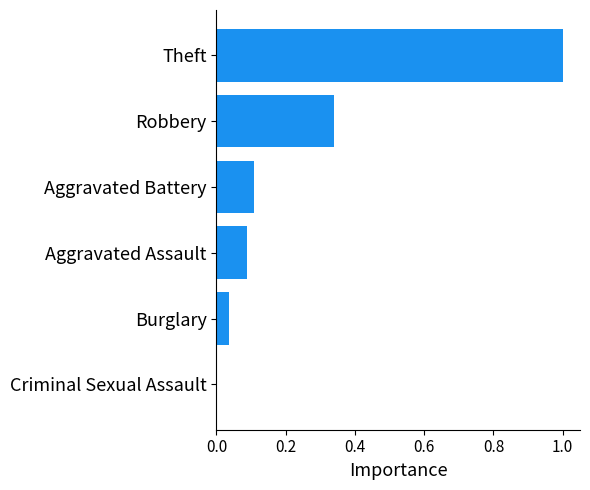

What value does the data have at Theft?

1.0